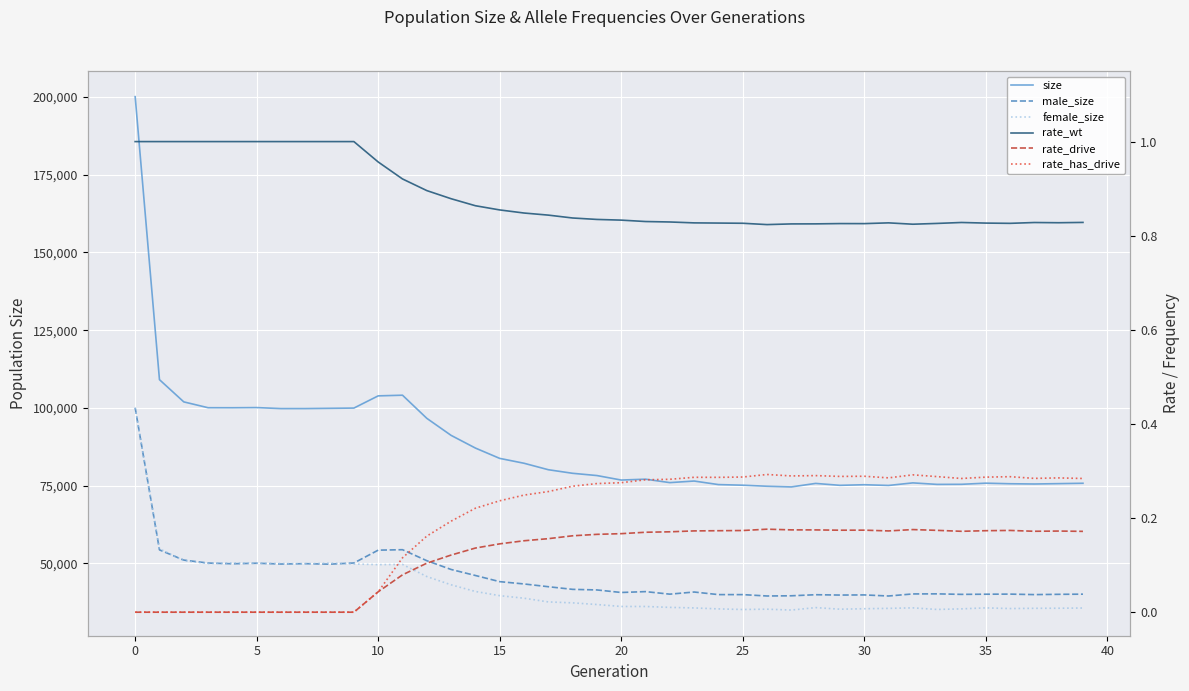

True or false: rate_wt and rate_has_drive cross at least once.

False